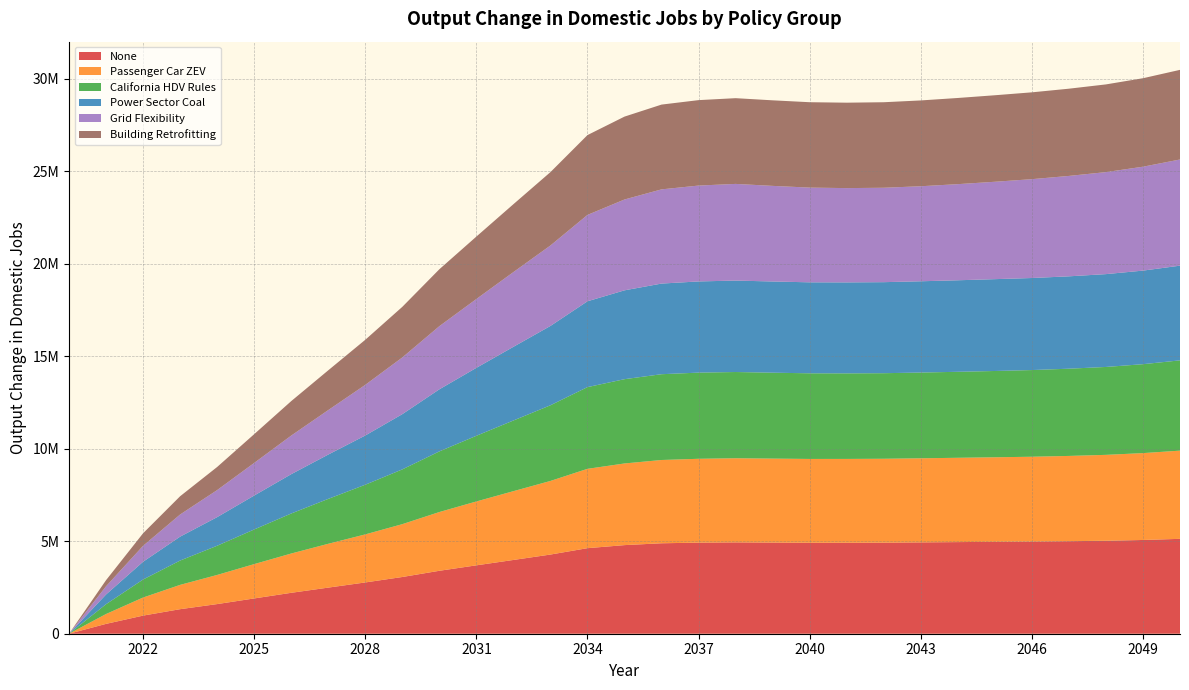

Reading right to left, extract all data points from this chart.

None: 2050=5127290	2049=5065990	2048=5023960	2047=4999600	2046=4979970	2045=4965640	2044=4951260	2043=4935850	2042=4921310	2041=4916570	2040=4915740	2039=4925790	2038=4936510	2037=4922020	2036=4887850	2035=4787810	2034=4623440	2033=4278360	2032=3986420	2031=3695570	2030=3401470	2029=3065310	2028=2771080	2027=2491790	2026=2211120	2025=1906760	2024=1601710	2023=1326130	2022=979193	2021=532606	2020=0
Passenger Car ZEV: 2050=4766170	2049=4694270	2048=4641700	2047=4608110	2046=4583960	2045=4569020	2044=4556130	2043=4544230	2042=4533250	2041=4529290	2040=4528990	2039=4537430	2038=4545750	2037=4531320	2036=4500260	2035=4413000	2034=4287150	2033=3977730	2032=3717100	2031=3451760	2030=3174450	2029=2855600	2028=2596690	2027=2368360	2026=2123070	2025=1855450	2024=1574460	2023=1313590	2022=977441	2021=532550	2020=0
California HDV Rules: 2050=4878340	2049=4804800	2048=4749970	2047=4713850	2046=4684240	2045=4663030	2044=4646540	2043=4633630	2042=4623650	2041=4623500	2040=4627630	2039=4642800	2038=4659790	2037=4655890	2036=4635780	2035=4554380	2034=4416010	2033=4089560	2032=3818850	2031=3549200	2030=3276780	2029=2959160	2028=2684390	2027=2426250	2026=2162380	2025=1871470	2024=1578290	2023=1314780	2022=972939	2021=530382	2020=0
Power Sector Coal: 2050=5117580	2049=5056590	2048=5016570	2047=4991610	2046=4973580	2045=4962580	2044=4945650	2043=4931760	2042=4919010	2041=4916030	2040=4916680	2039=4928300	2038=4941200	2037=4927850	2036=4897590	2035=4801100	2034=4638370	2033=4286530	2032=3981650	2031=3671420	2030=3354290	2029=2984950	2028=2659630	2027=2395180	2026=2124980	2025=1833710	2024=1545770	2023=1291400	2022=960379	2021=524730	2020=0
Grid Flexibility: 2050=5737810	2049=5614890	2048=5512790	2047=5425510	2046=5341660	2045=5262860	2044=5194470	2043=5135930	2042=5102090	2041=5095230	2040=5118510	2039=5166460	2038=5224430	2037=5180770	2036=5090950	2035=4909030	2034=4667460	2033=4348250	2032=4038840	2031=3720170	2030=3412850	2029=3064380	2028=2737300	2027=2403570	2026=2085460	2025=1762840	2024=1462060	2023=1197400	2022=860849	2021=444609	2020=0
Building Retrofitting: 2050=4842820	2049=4781240	2048=4738870	2047=4713440	2046=4691870	2045=4674720	2044=4656390	2043=4636510	2042=4621210	2041=4615810	2040=4614160	2039=4622960	2038=4632410	2037=4616640	2036=4580940	2035=4478880	2034=4312860	2033=3964030	2032=3668060	2031=3372950	2030=3074740	2029=2734500	2028=2434900	2027=2149040	2026=1862320	2025=1553220	2024=1247890	2023=986140	2022=678019	2021=329122	2020=0